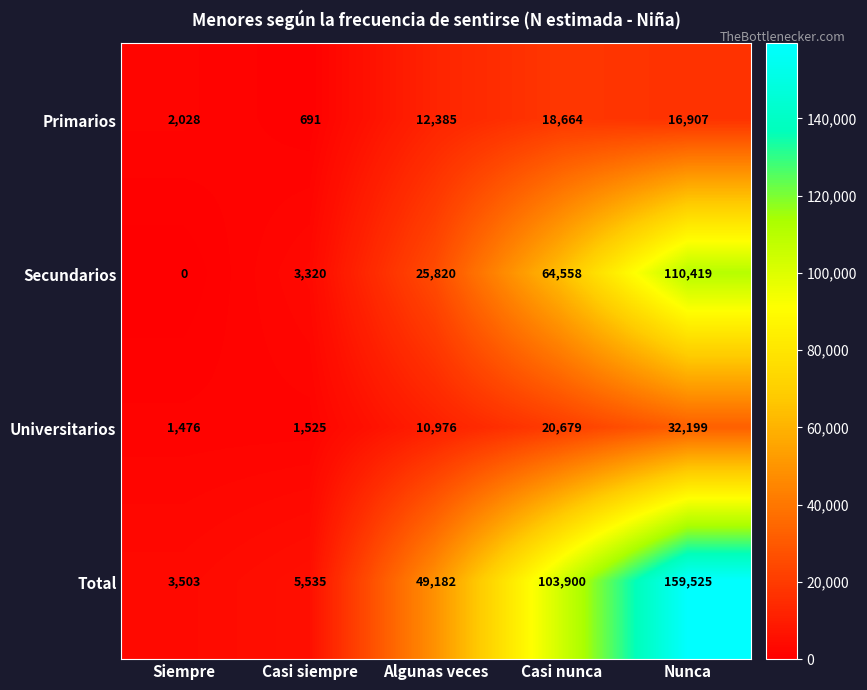

What value does the Secundarios series have at Casi nunca, to the nearest 100?

64600